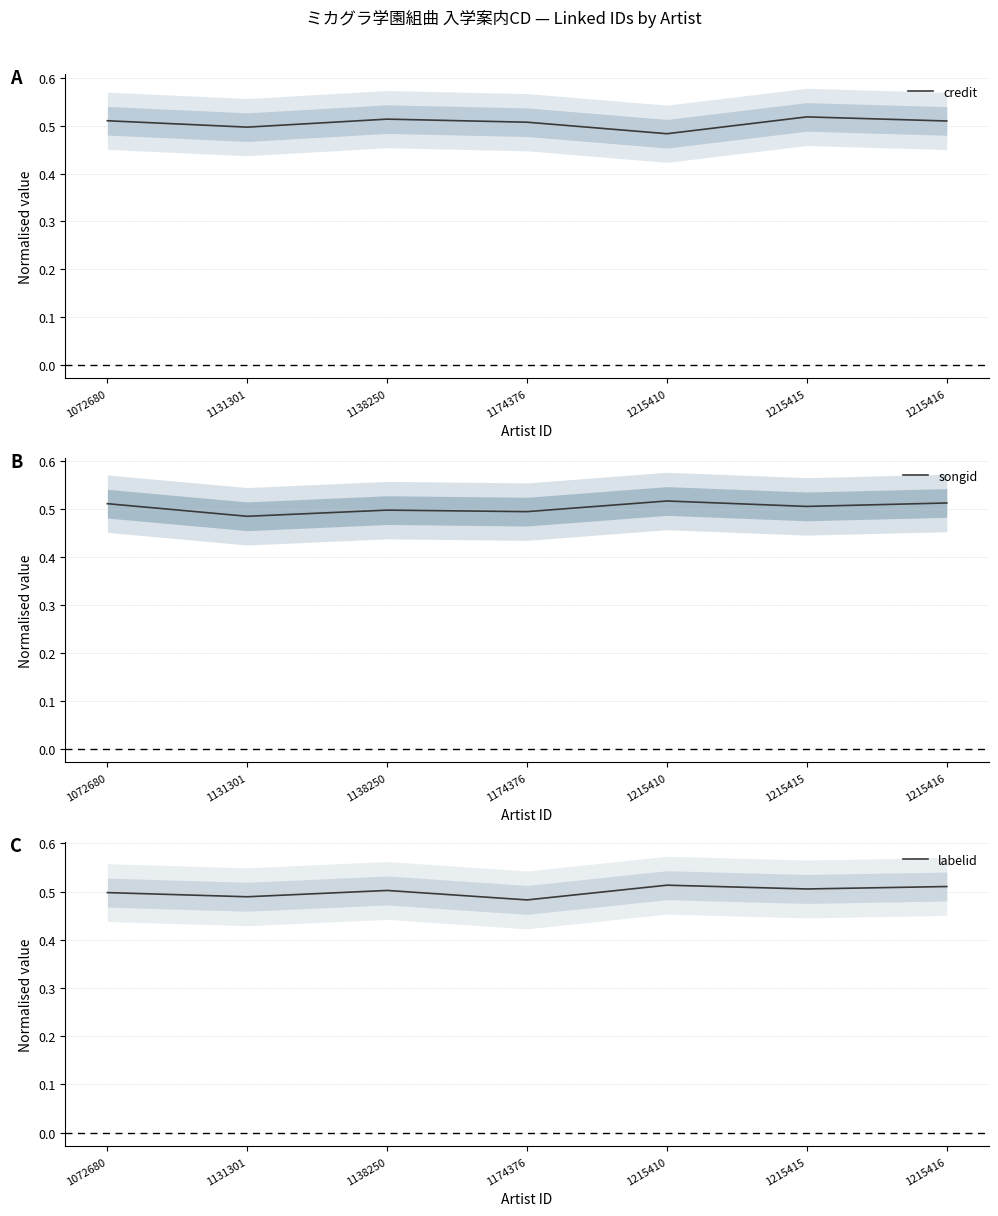

Reading right to left, list all the values displayed in this chart.

credit: 1215416=0.5	1215415=0.5	1215410=0.5	1174376=0.5	1138250=0.5	1131301=0.5	1072680=0.5
songid: 1215416=0.5	1215415=0.5	1215410=0.5	1174376=0.5	1138250=0.5	1131301=0.5	1072680=0.5
labelid: 1215416=0.5	1215415=0.5	1215410=0.5	1174376=0.5	1138250=0.5	1131301=0.5	1072680=0.5